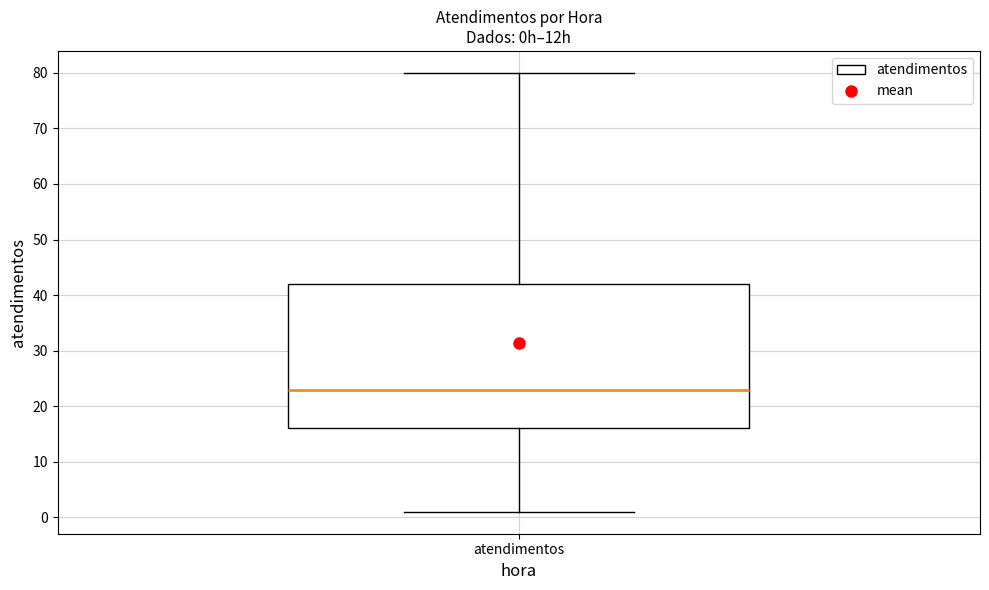

Read this box plot against the y-axis: the position of the median line, the range covered by the box, and the ends of both whiskers. The values are not printed on the chart, so give them approximately, as read against the axis.

median 23, box 16 to 42, whiskers 1 to 80